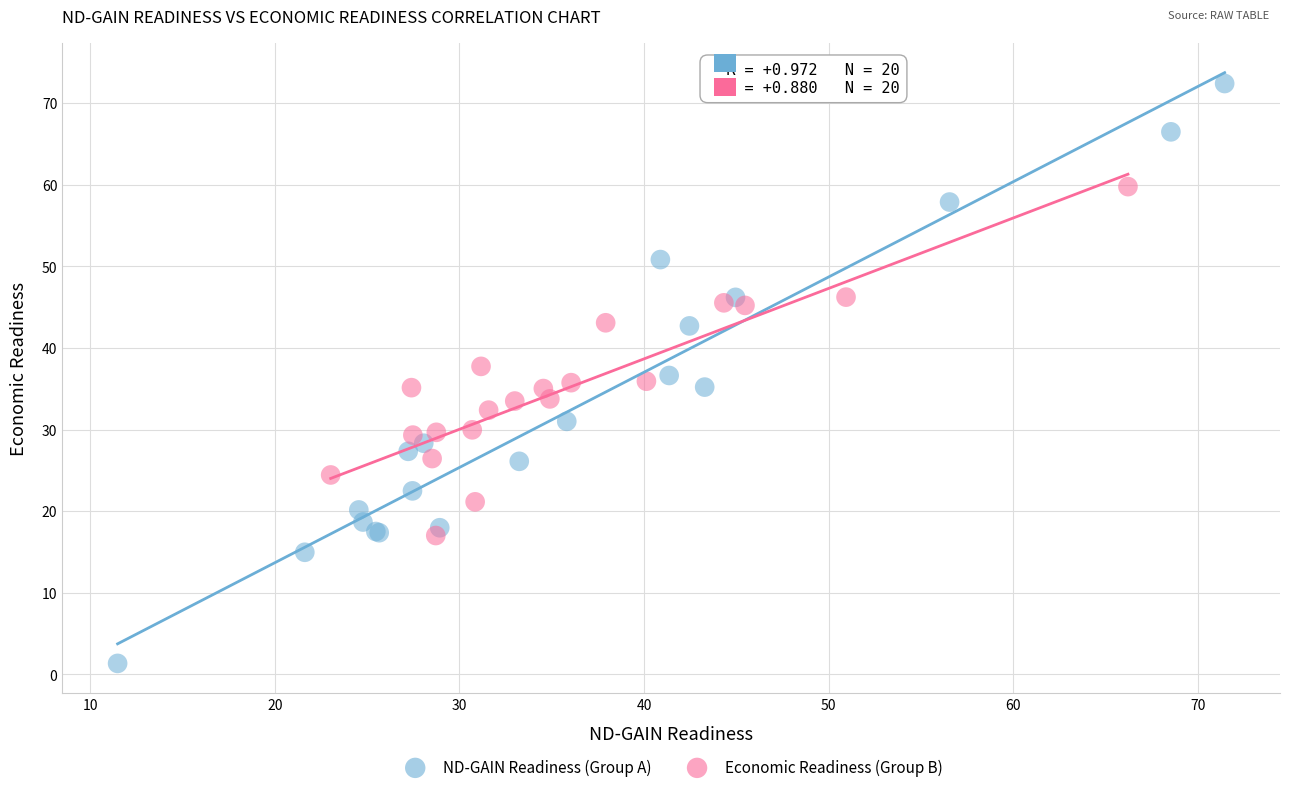

Which series contains the lowest Y value?

ND-GAIN Readiness (Group A)